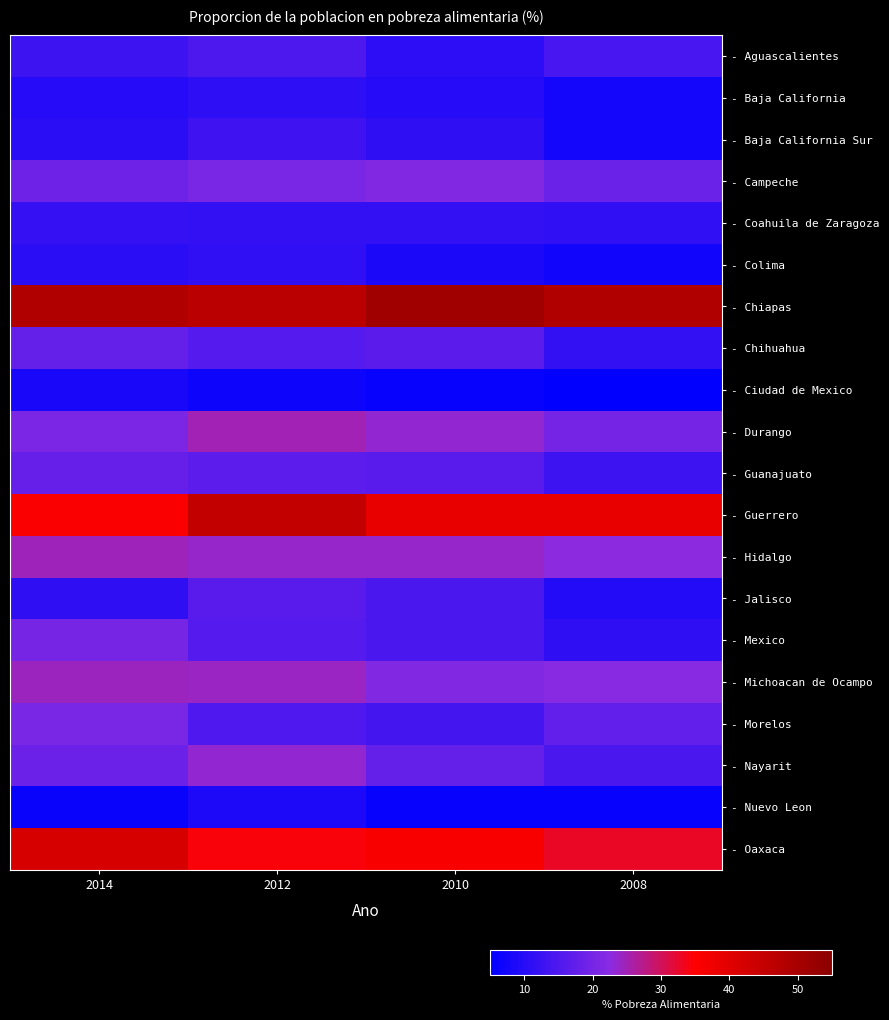

Which has a higher value, 2010 or 2012?

2012